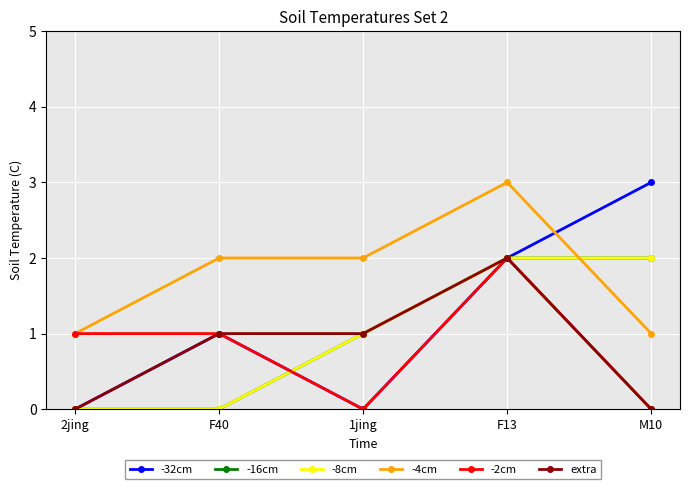

True or false: -2cm has more than 1 interior local peaks.

False